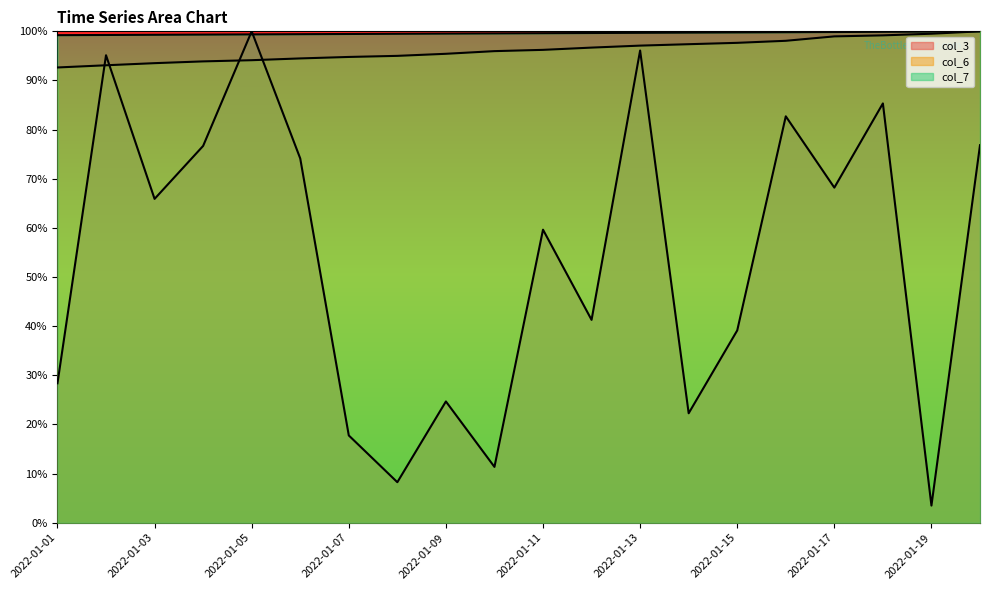

What is the value of the col_6 point at the 9th from the left?

1.0